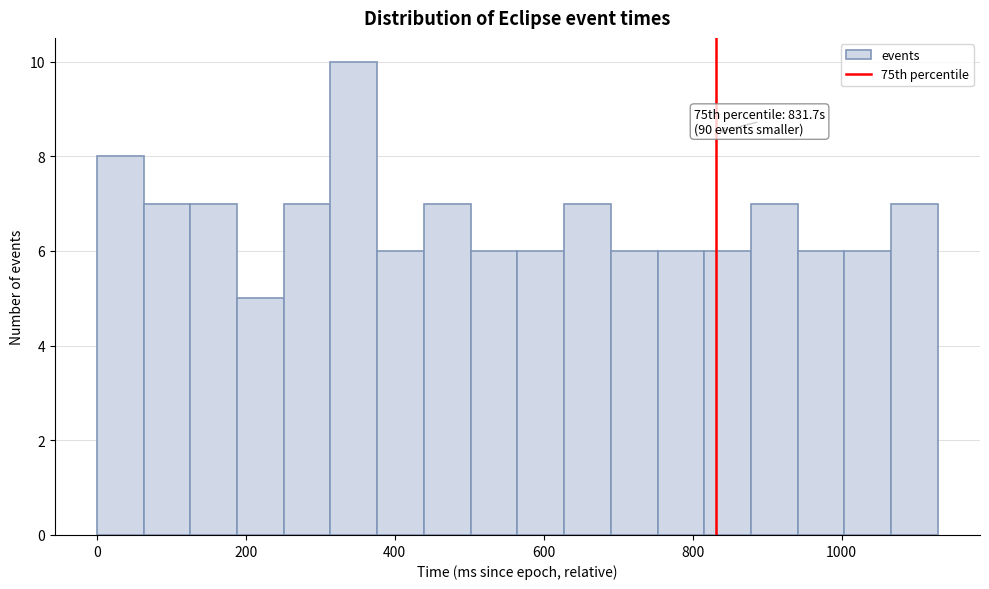

Around what value on the x-axis is the tallest bar? Give the approximate position of its centre, as read against the axis.

340